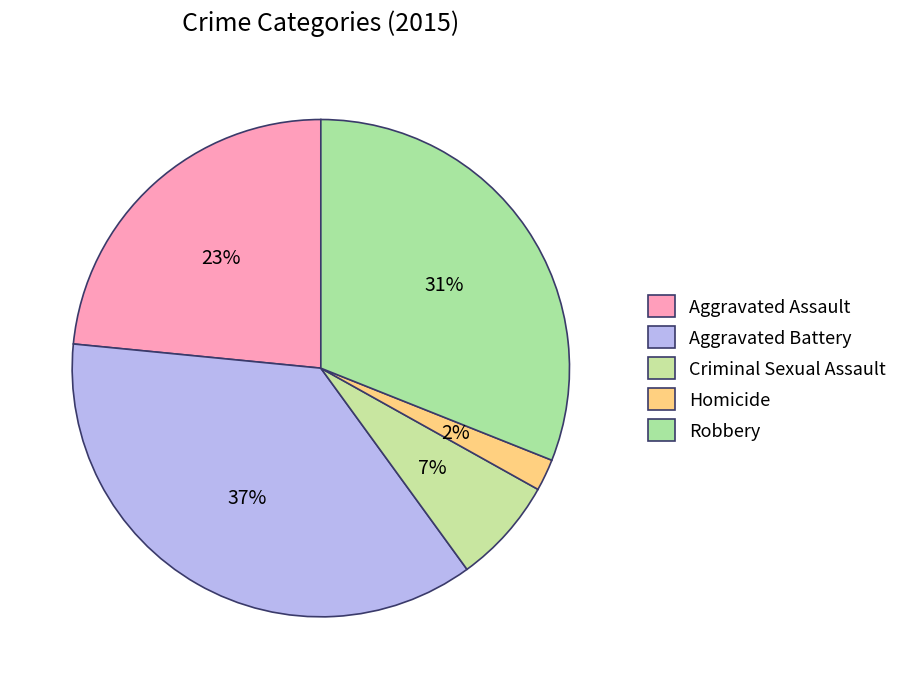

Is there a majority slice in this chart?

No